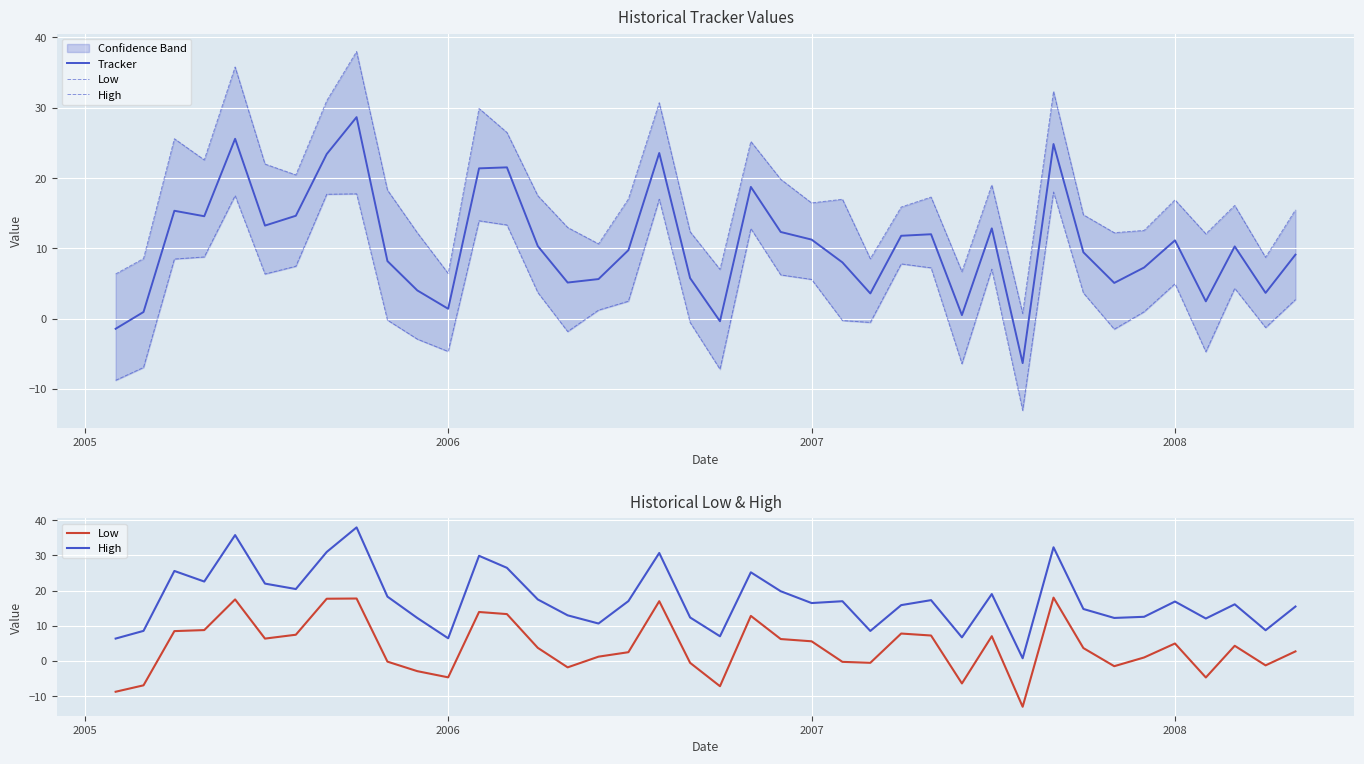

Reading left to right, list all the values displayed in this chart.

Tracker: -1.4	0.9	15.3	14.6	25.6	13.2	14.6	23.4	28.7	8.2	4.0	1.4	21.4	21.5	10.3	5.1	5.6	9.7	23.6	5.8	-0.4	18.7	12.3	11.2	8.0	3.6	11.8	12.0	0.5	12.8	-6.3	24.8	9.4	5.1	7.3	11.1	2.5	10.3	3.7	9.1
Low: -8.8	-6.9	8.5	8.8	17.5	6.4	7.5	17.7	17.8	-0.2	-2.9	-4.7	13.9	13.3	3.7	-1.8	1.2	2.5	17.0	-0.5	-7.2	12.8	6.2	5.6	-0.3	-0.5	7.8	7.2	-6.4	7.0	-13.0	18.0	3.7	-1.5	1.0	5.0	-4.7	4.3	-1.3	2.7
High: 6.4	8.5	25.6	22.6	35.8	22.0	20.5	31.0	38.0	18.3	12.2	6.4	29.9	26.5	17.5	13.0	10.6	17.0	30.7	12.4	7.0	25.2	19.8	16.5	17.0	8.5	15.9	17.3	6.7	19.0	0.8	32.3	14.8	12.2	12.6	16.9	12.1	16.1	8.7	15.5